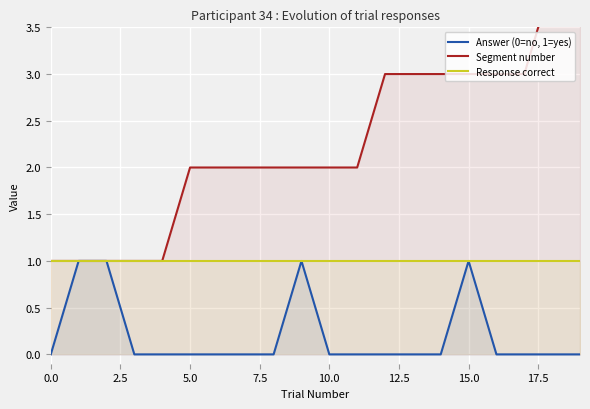

True or false: Segment number and Response correct intersect in this chart.

False